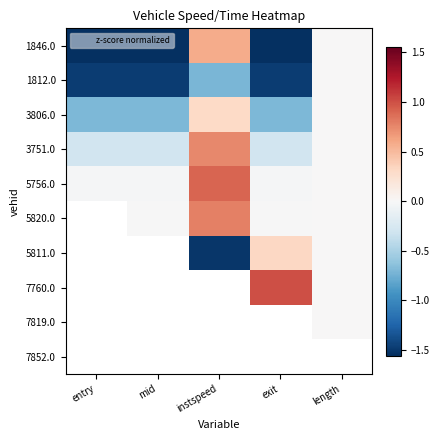

What is the smallest value displayed?

-2.0